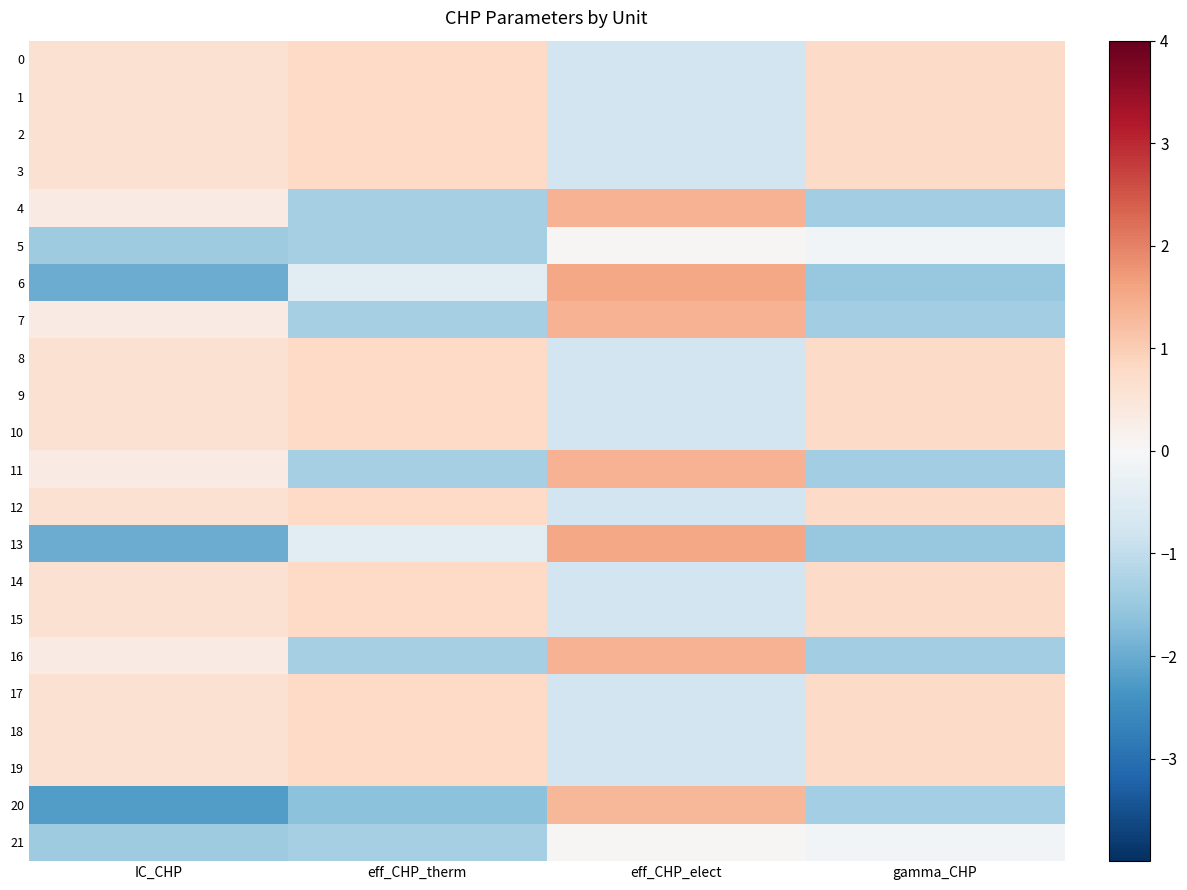

Reading left to right, extract all data points from this chart.

0: IC_CHP=0.6	eff_CHP_therm=0.8	eff_CHP_elect=-0.8	gamma_CHP=0.8
1: IC_CHP=0.6	eff_CHP_therm=0.8	eff_CHP_elect=-0.8	gamma_CHP=0.8
2: IC_CHP=0.6	eff_CHP_therm=0.8	eff_CHP_elect=-0.8	gamma_CHP=0.8
3: IC_CHP=0.6	eff_CHP_therm=0.8	eff_CHP_elect=-0.8	gamma_CHP=0.8
4: IC_CHP=0.3	eff_CHP_therm=-1.3	eff_CHP_elect=1.4	gamma_CHP=-1.4
5: IC_CHP=-1.4	eff_CHP_therm=-1.3	eff_CHP_elect=0.0	gamma_CHP=-0.1
6: IC_CHP=-2.0	eff_CHP_therm=-0.5	eff_CHP_elect=1.6	gamma_CHP=-1.5
7: IC_CHP=0.3	eff_CHP_therm=-1.3	eff_CHP_elect=1.4	gamma_CHP=-1.4
8: IC_CHP=0.6	eff_CHP_therm=0.8	eff_CHP_elect=-0.8	gamma_CHP=0.8
9: IC_CHP=0.6	eff_CHP_therm=0.8	eff_CHP_elect=-0.8	gamma_CHP=0.8
10: IC_CHP=0.6	eff_CHP_therm=0.8	eff_CHP_elect=-0.8	gamma_CHP=0.8
11: IC_CHP=0.3	eff_CHP_therm=-1.3	eff_CHP_elect=1.4	gamma_CHP=-1.4
12: IC_CHP=0.6	eff_CHP_therm=0.8	eff_CHP_elect=-0.8	gamma_CHP=0.8
13: IC_CHP=-2.0	eff_CHP_therm=-0.5	eff_CHP_elect=1.6	gamma_CHP=-1.5
14: IC_CHP=0.6	eff_CHP_therm=0.8	eff_CHP_elect=-0.8	gamma_CHP=0.8
15: IC_CHP=0.6	eff_CHP_therm=0.8	eff_CHP_elect=-0.8	gamma_CHP=0.8
16: IC_CHP=0.3	eff_CHP_therm=-1.3	eff_CHP_elect=1.4	gamma_CHP=-1.4
17: IC_CHP=0.6	eff_CHP_therm=0.8	eff_CHP_elect=-0.8	gamma_CHP=0.8
18: IC_CHP=0.6	eff_CHP_therm=0.8	eff_CHP_elect=-0.8	gamma_CHP=0.8
19: IC_CHP=0.6	eff_CHP_therm=0.8	eff_CHP_elect=-0.8	gamma_CHP=0.8
20: IC_CHP=-2.2	eff_CHP_therm=-1.7	eff_CHP_elect=1.3	gamma_CHP=-1.4
21: IC_CHP=-1.4	eff_CHP_therm=-1.3	eff_CHP_elect=0.0	gamma_CHP=-0.1